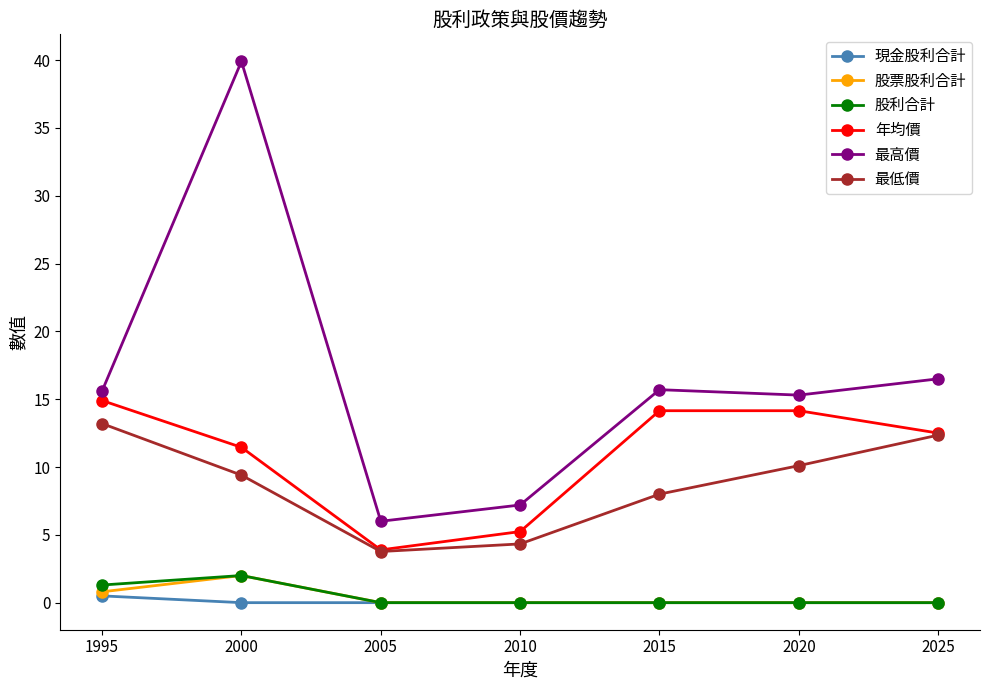

True or false: 最高價 and 股票股利合計 cross at least once.

False